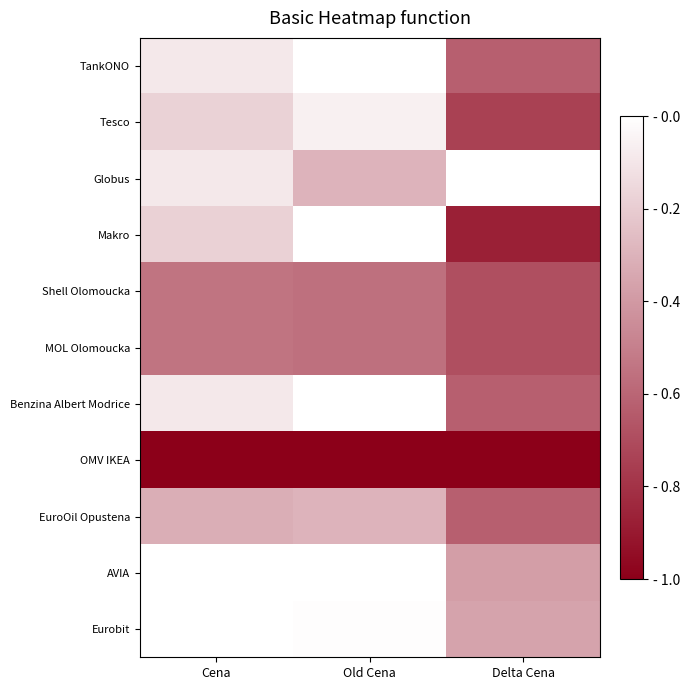

Which series has the largest total across all categories?

OMV IKEA